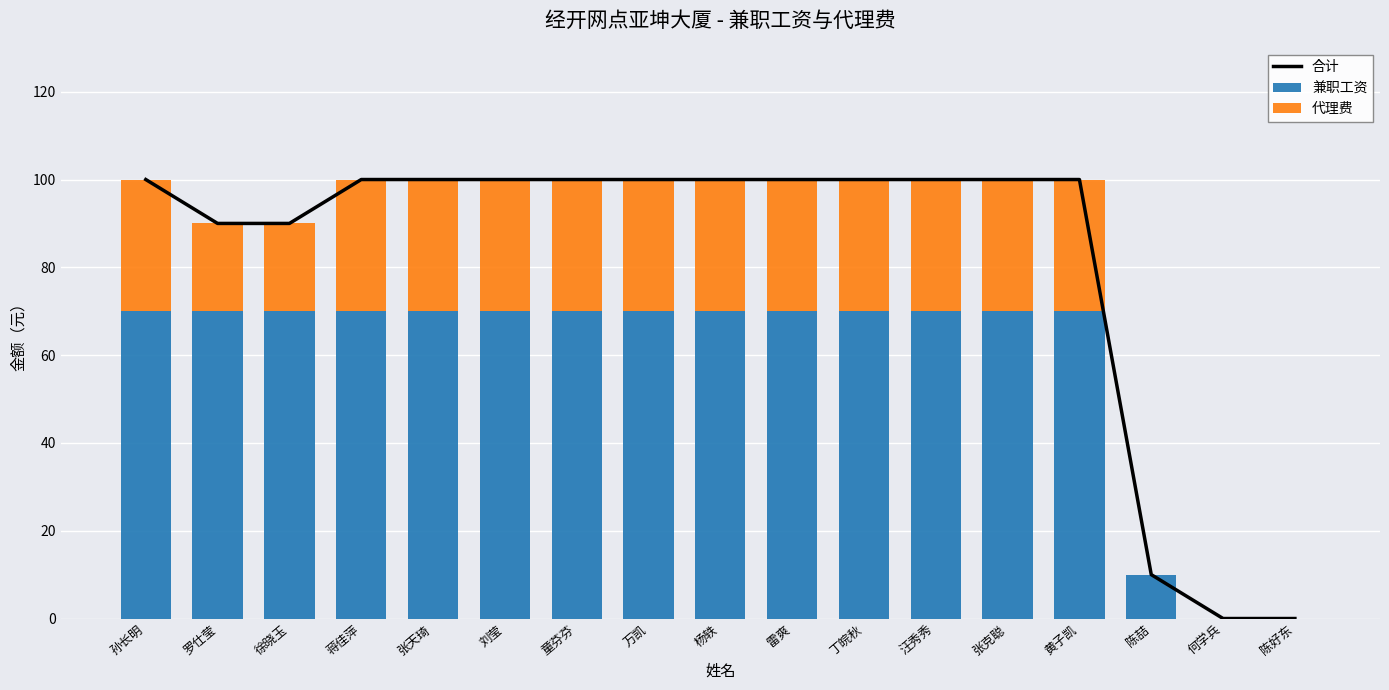

Read the 合计 value at 蒋佳萍.

100